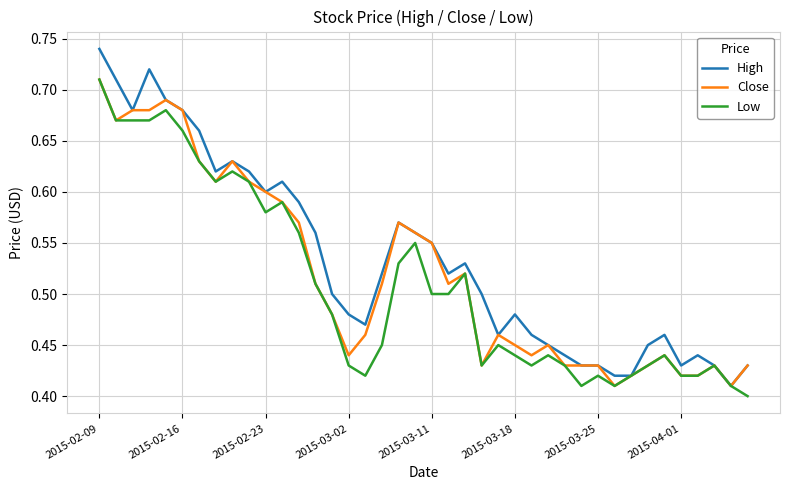

Which series has the largest range (max minus min)?

High